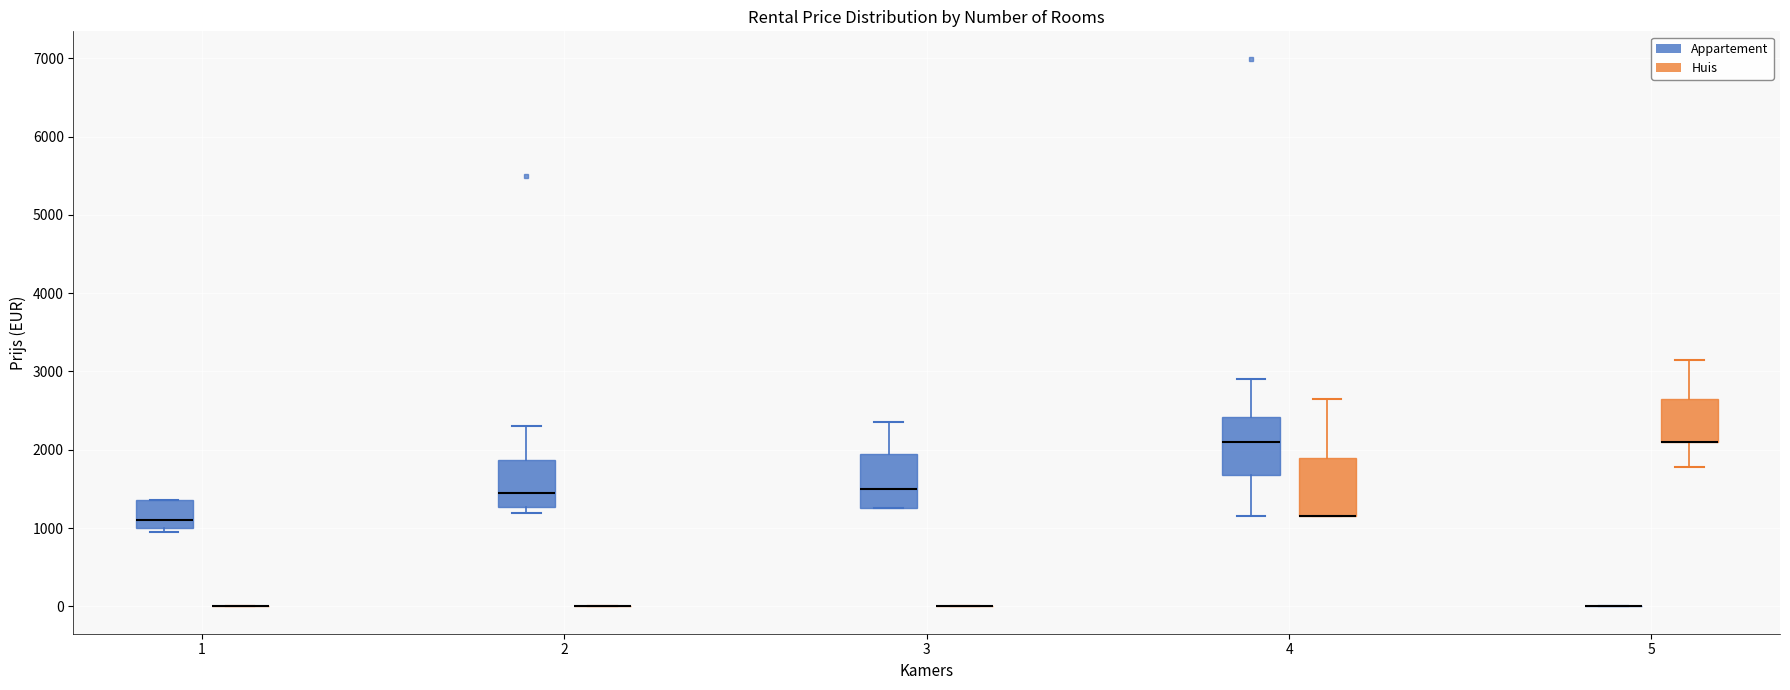

Reading left to right, transcribe this box plot: for each box, give where its median line is, the range the box spans, and where its two whiskers end, as read against the y-axis. The values are not printed on the chart, so give them approximately, as read against the axis.

1 (Appartement): median 1100, box 1000 to 1400, whiskers 1000 (just below the box's lower edge) to 1400
1 (Huis): box collapsed to a line at 0, whiskers 0 to 0
2 (Appartement): median 1500, box 1300 to 1900, whiskers 1200 to 2300
2 (Huis): box collapsed to a line at 0, whiskers 0 to 0
3 (Appartement): median 1500, box 1300 to 2000, whiskers 1300 to 2400
3 (Huis): box collapsed to a line at 0, whiskers 0 to 0
4 (Appartement): median 2100, box 1700 to 2400, whiskers 1200 to 2900
4 (Huis): median 1200 (drawn on the box's lower edge), box 1200 to 1900, whiskers 1200 to 2700
5 (Appartement): box collapsed to a line at 0, whiskers 0 to 0
5 (Huis): median 2100 (drawn on the box's lower edge), box 2100 to 2700, whiskers 1800 to 3200